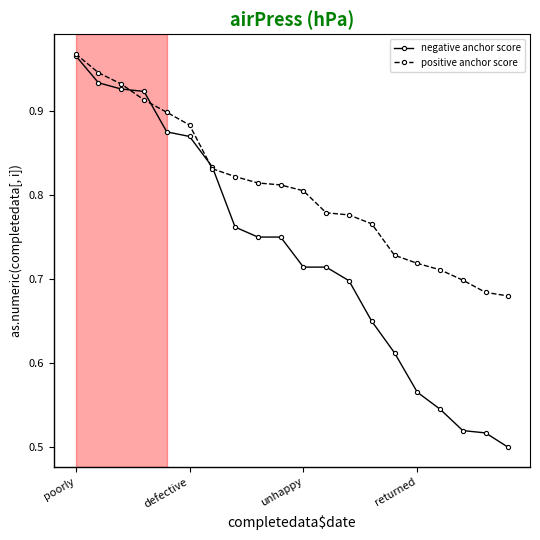

At how many categories does at least one series exceed 0?

20